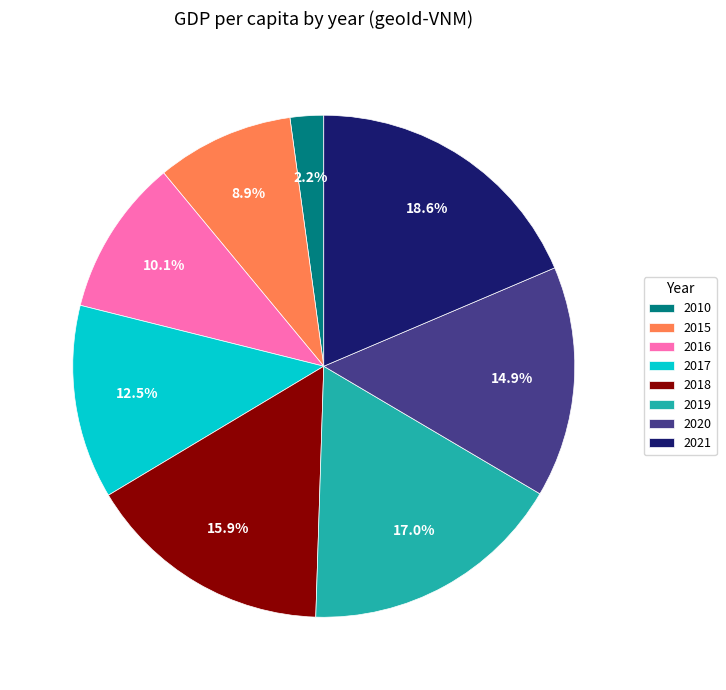

To the nearest percent, what is the difference between the largest and smallest slice percentages?

16%